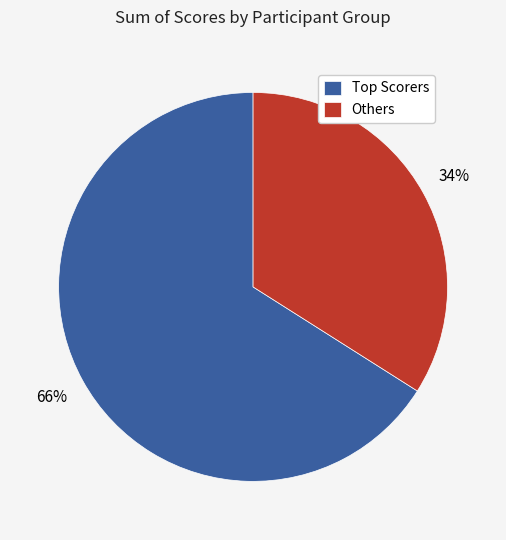

To the nearest percent, what is the average slice percentage?

50%